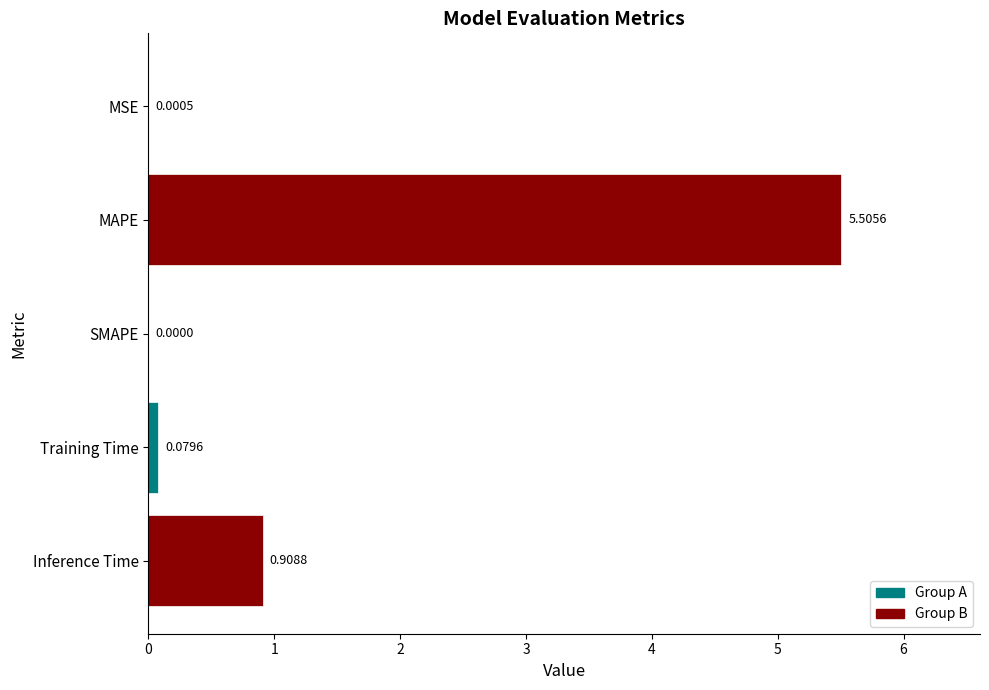

What is the sum of all values?

6.5